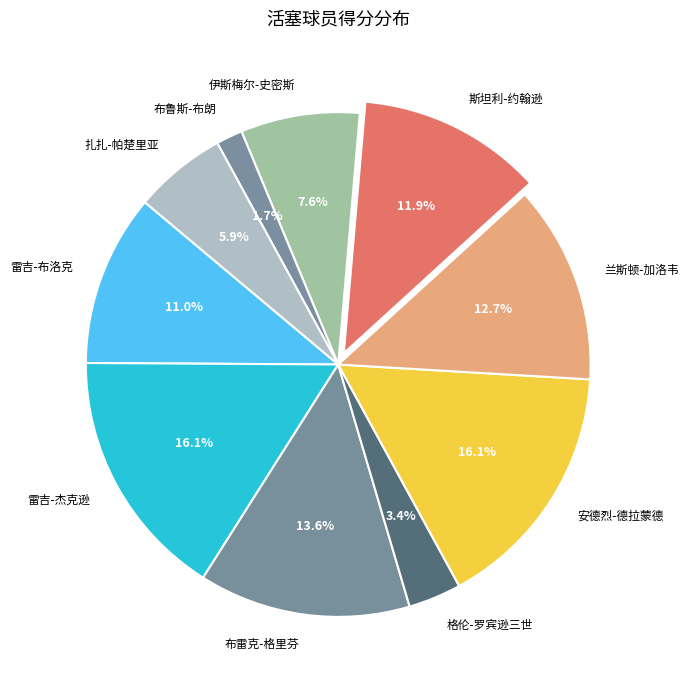

How many slices are in this pie chart?

10